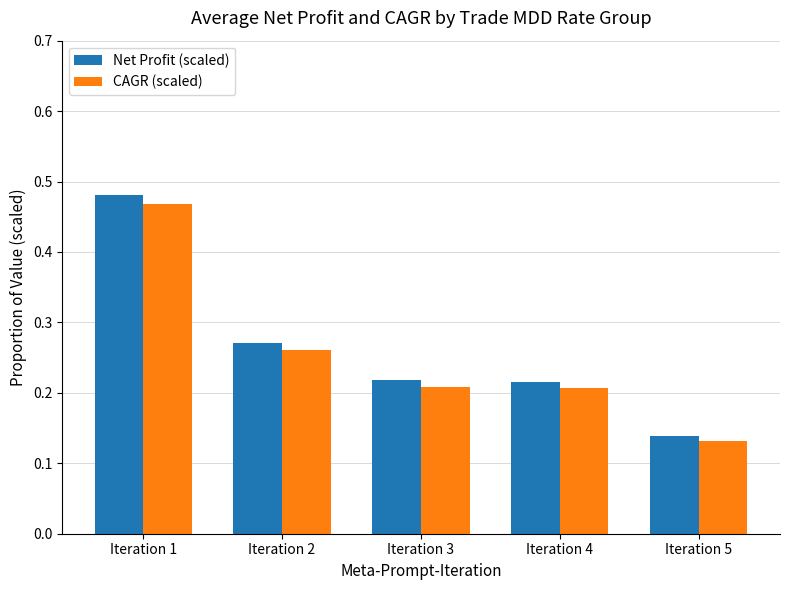

How many CAGR (scaled) values are between 0 and 1?

5